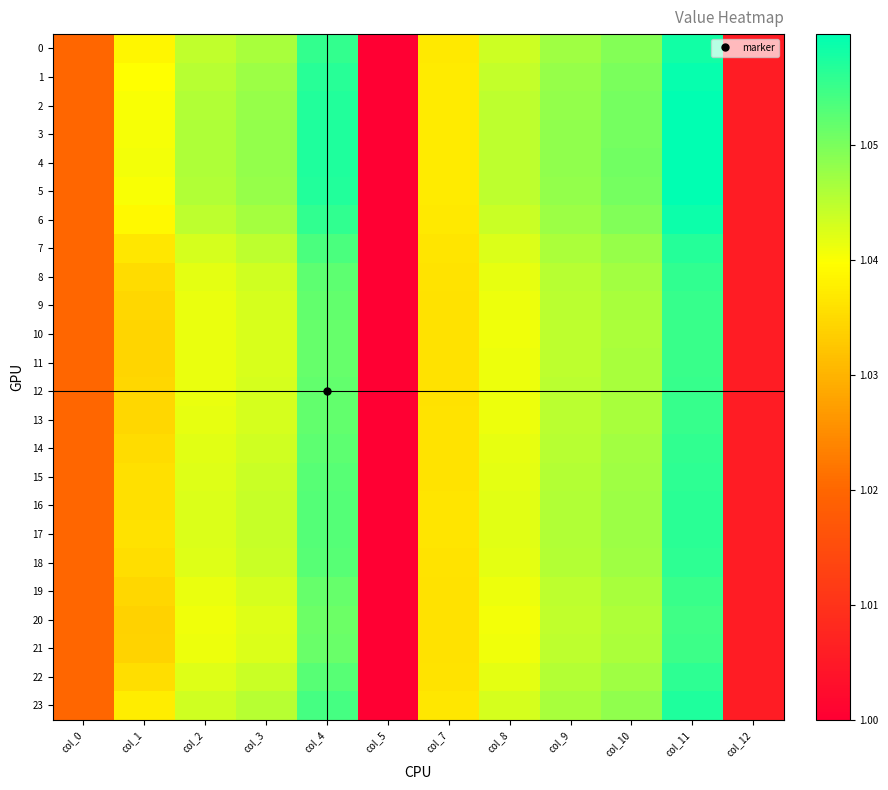

Which has a higher value, col_2 or col_4?

col_4